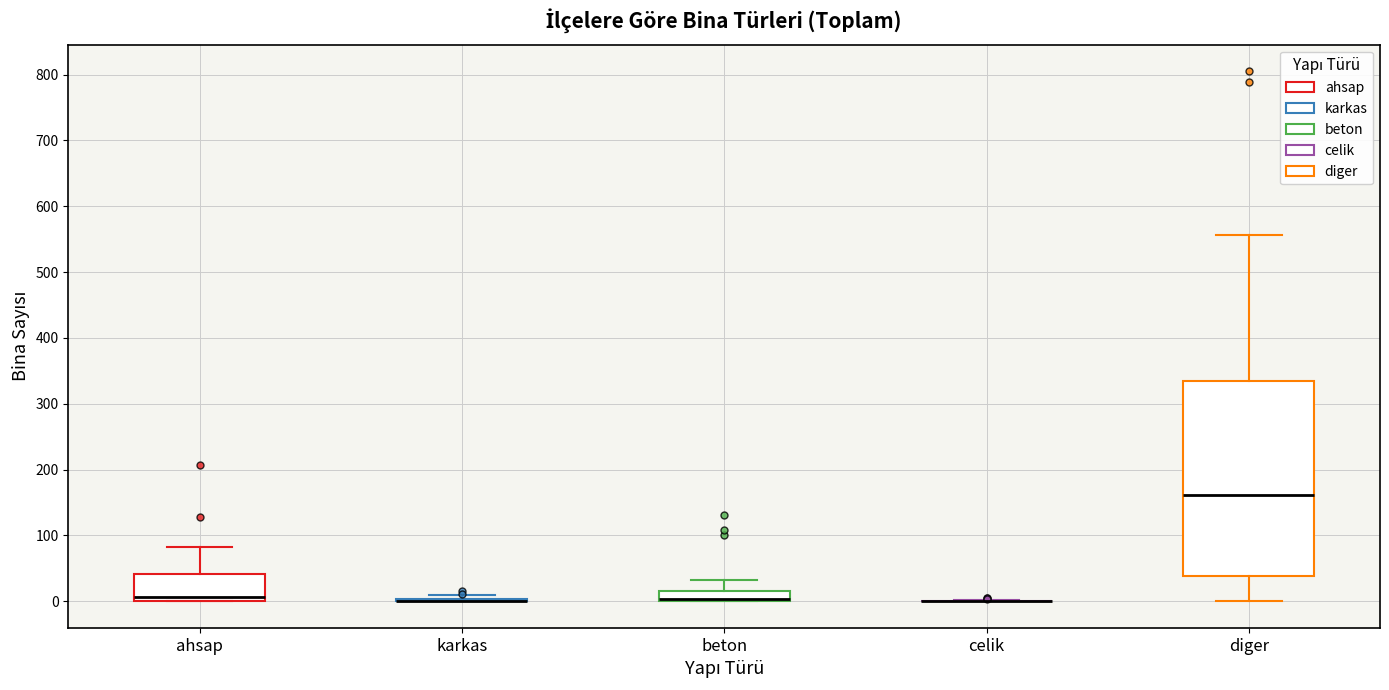

Which box is the tallest, from its lower edge to its upper edge?

diger